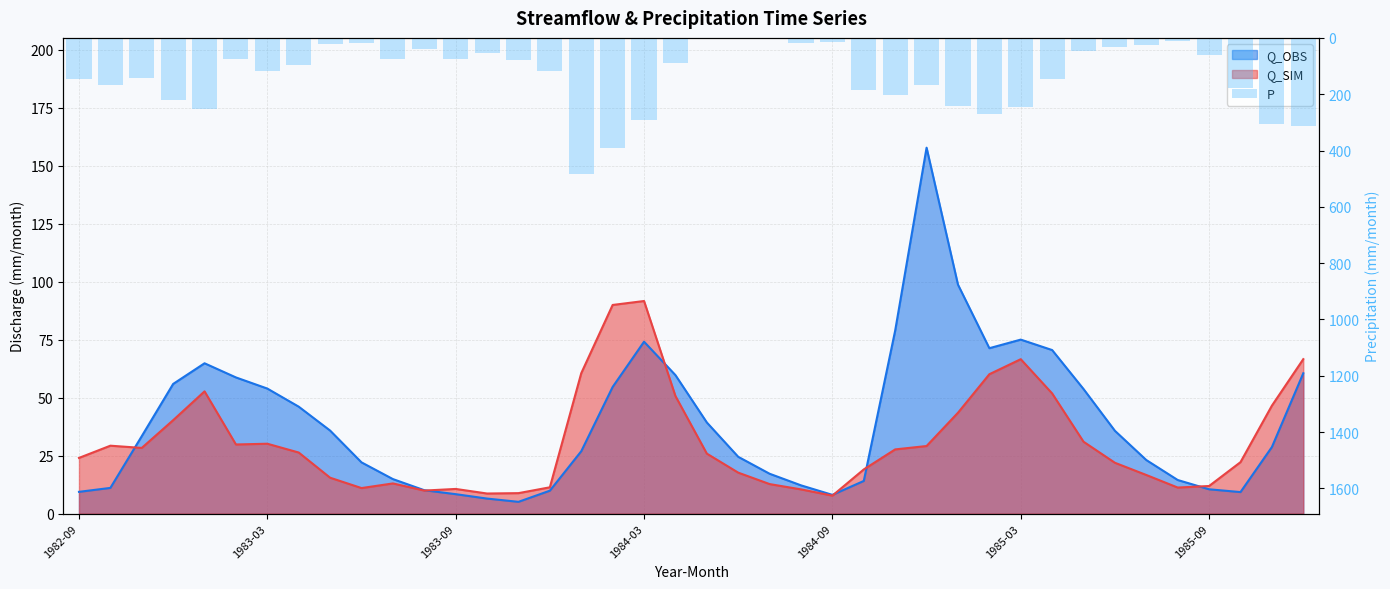

Is it true that the value at 39 is 420.3?

False